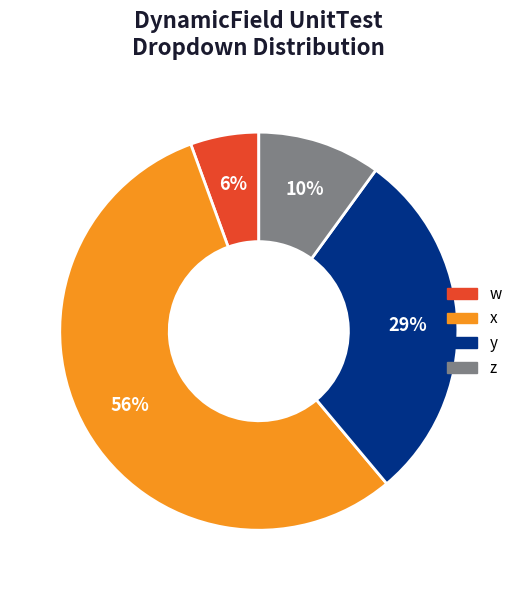

Between x and z, which is larger?

x